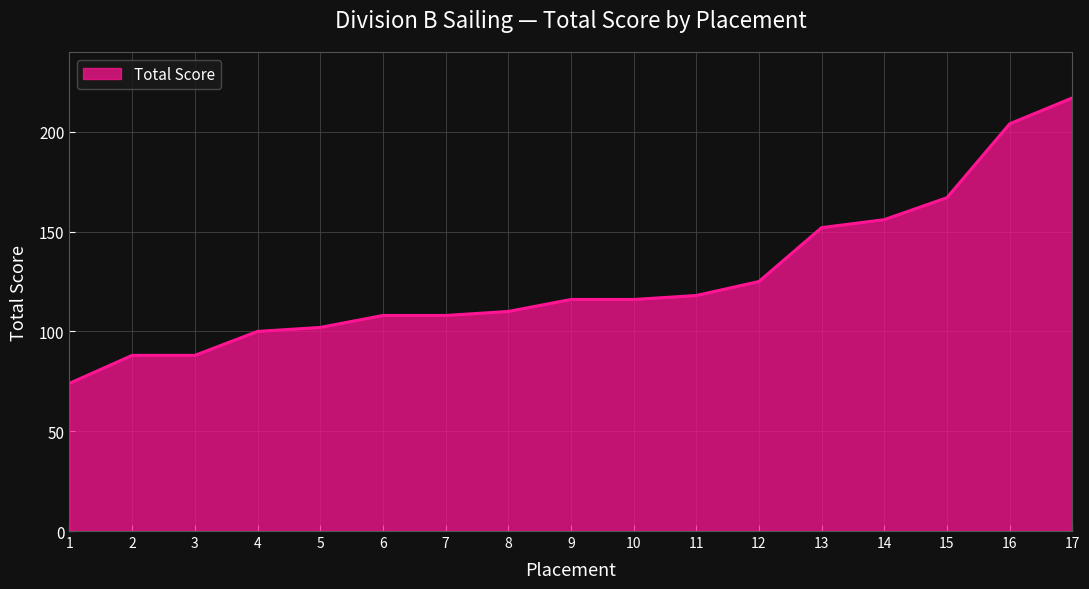

What is the approximate value at 5, to the nearest 5?

100